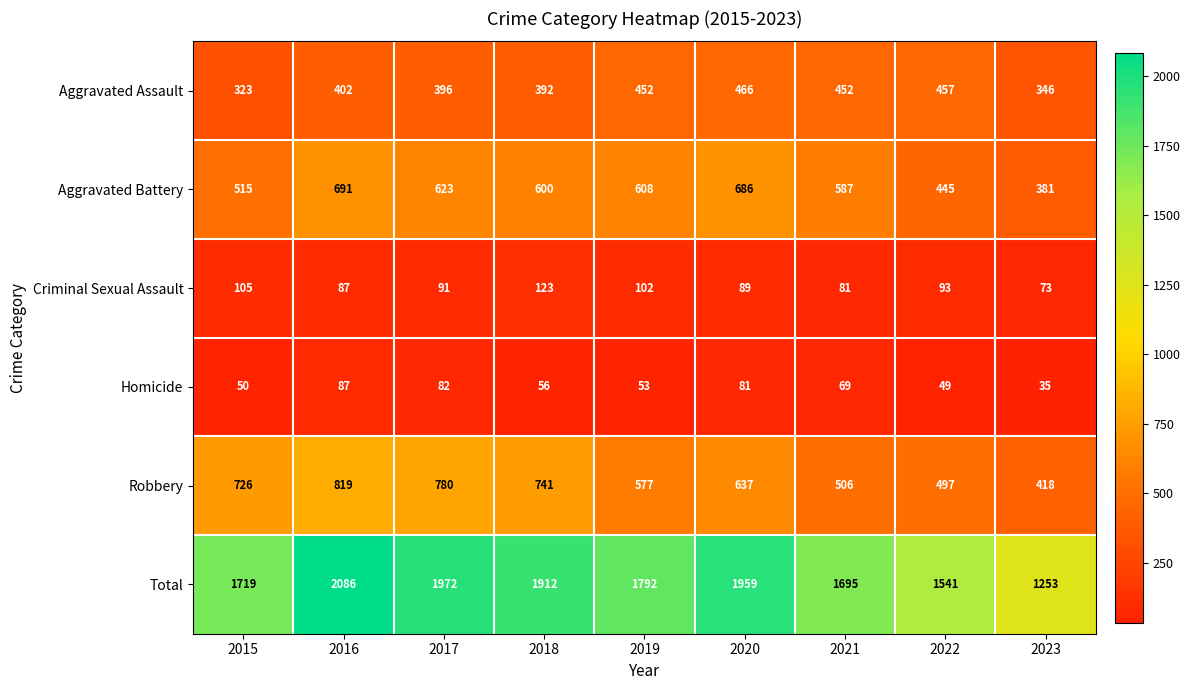

At which label does Homicide first exceed 56?

2016